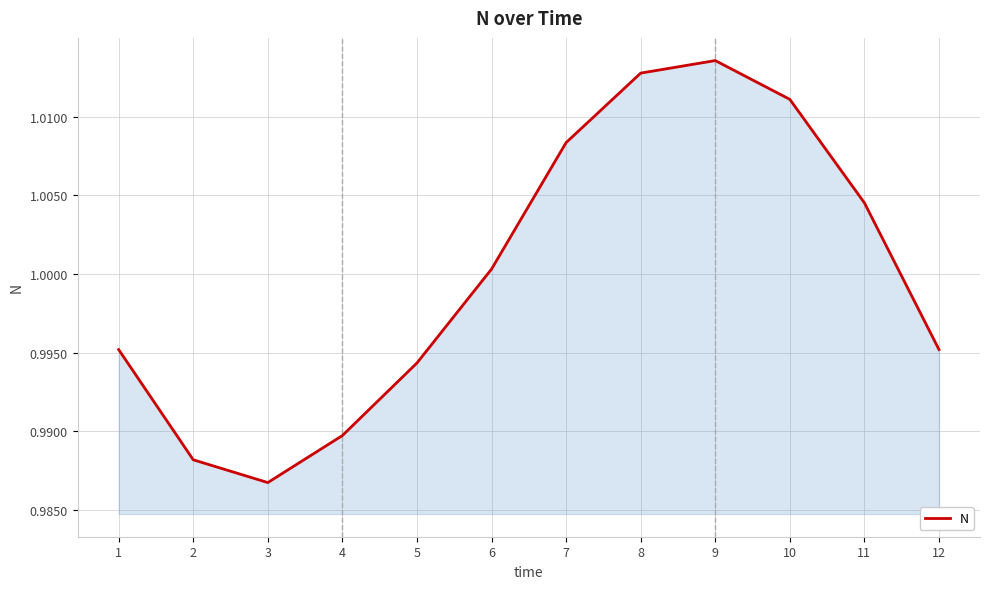

True or false: the data shows 1.6 at 8.

False